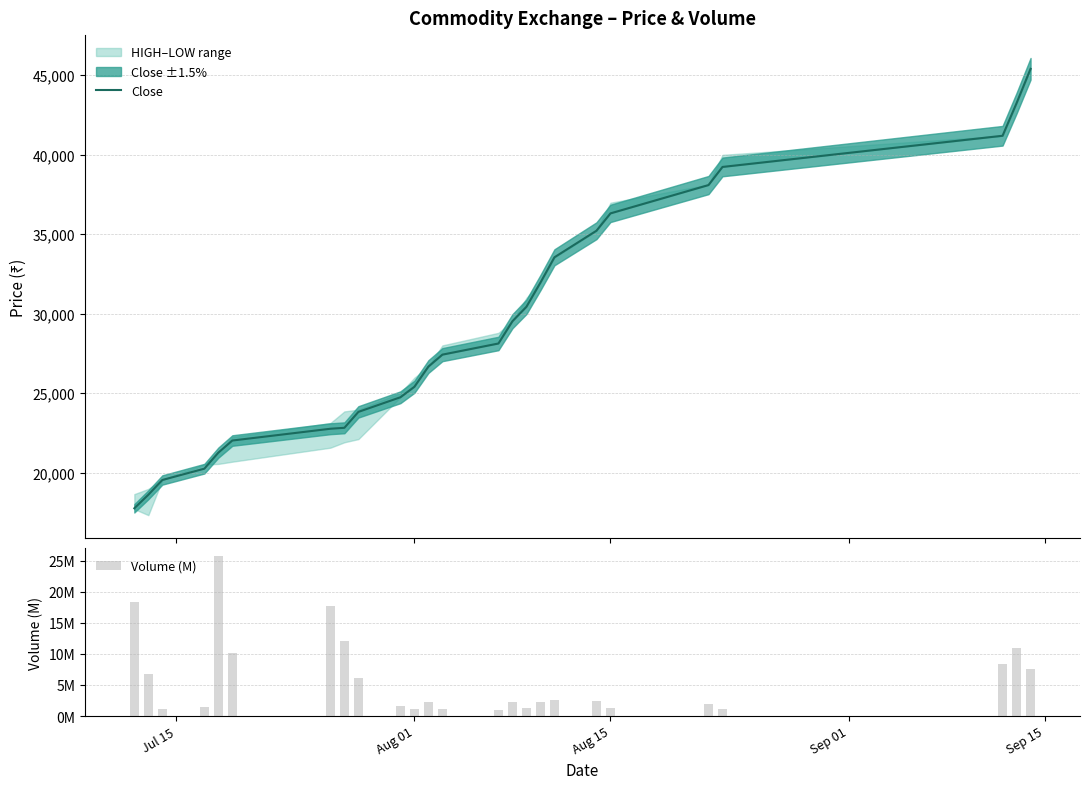

Are the bars horizontal?

No